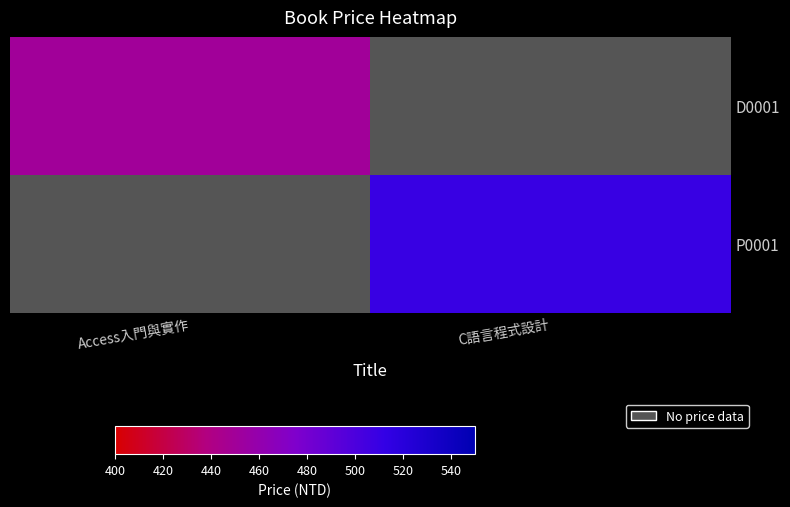

At which label does D0001 reach its peak?

Access入門與實作